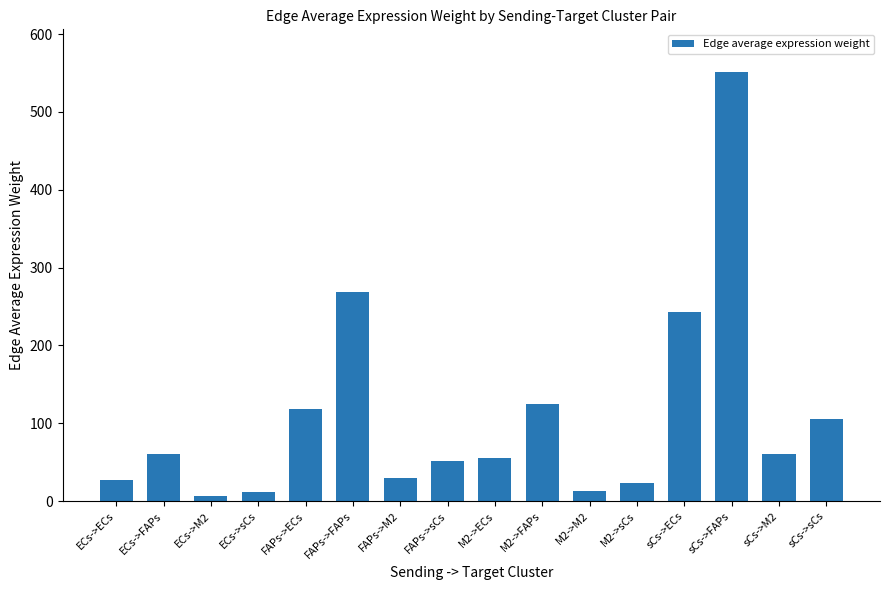

Which category has the lowest value across all series?

ECs->M2